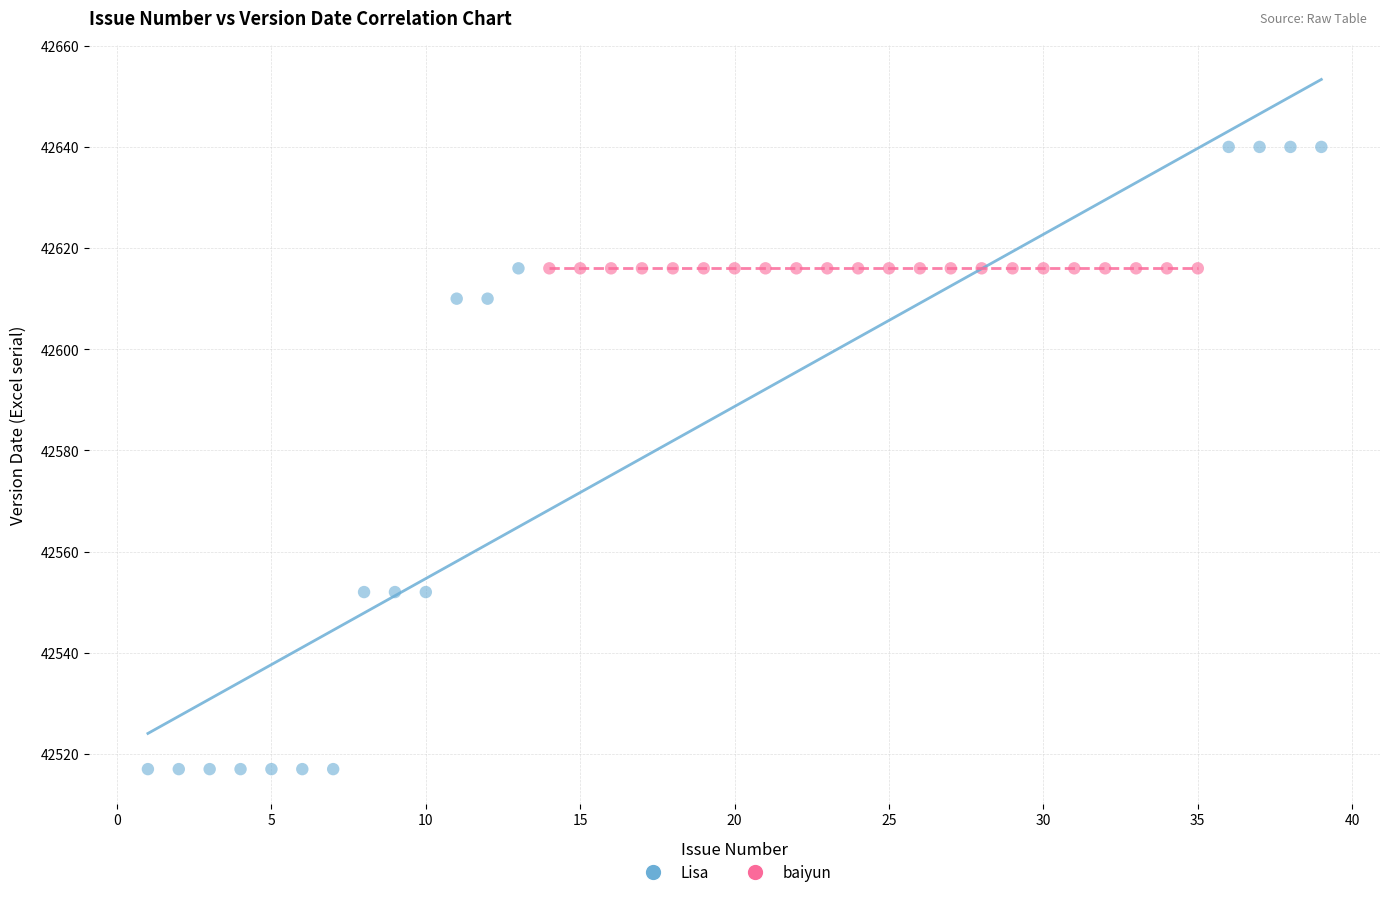

Which series reaches the minimum Y coordinate?

Lisa